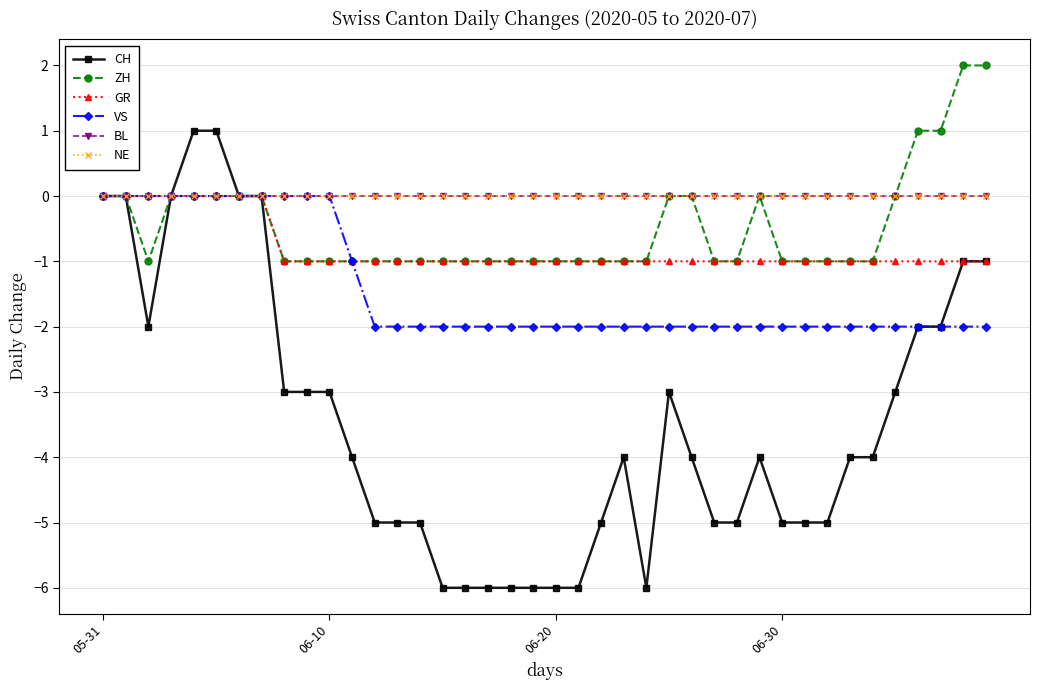

True or false: NE and GR cross at least once.

False